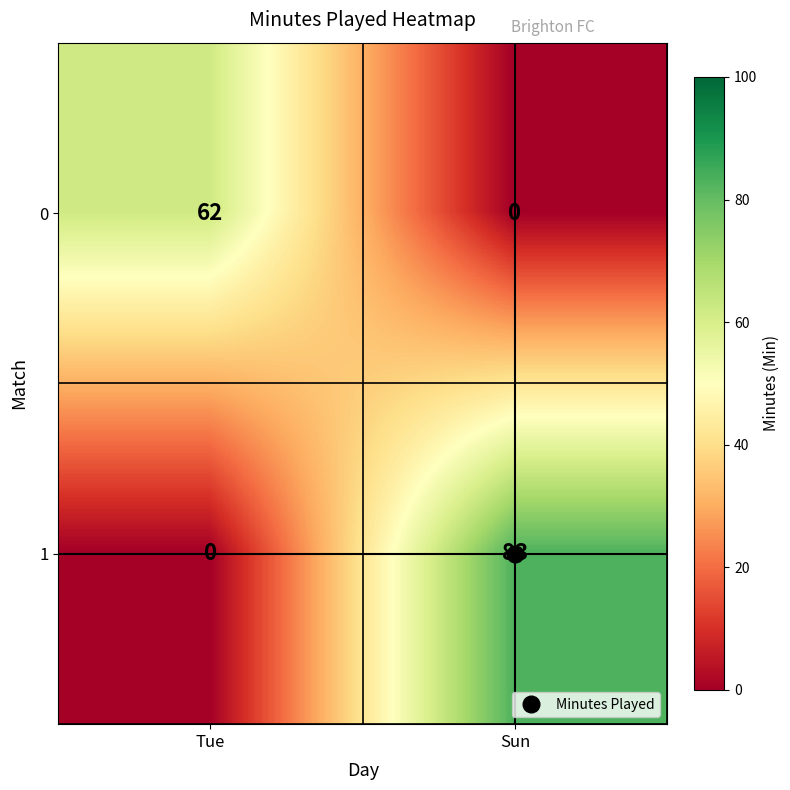

At which category does the chart reach its peak across all series?

Sun